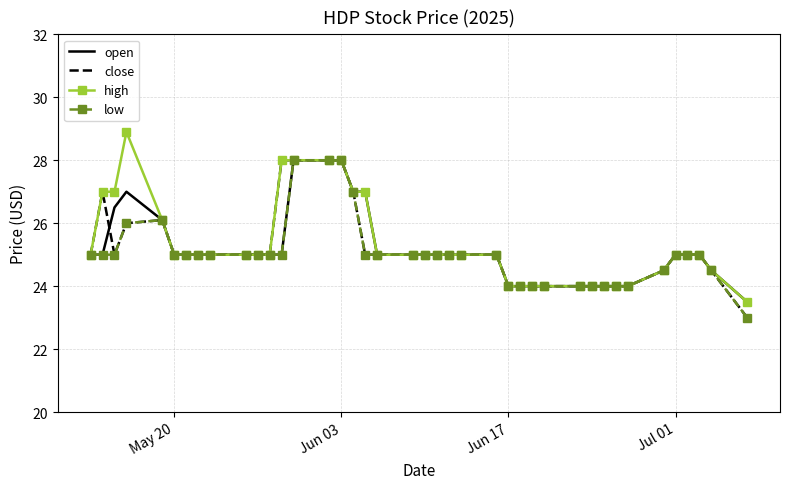

What is the maximum value for open?

28.0